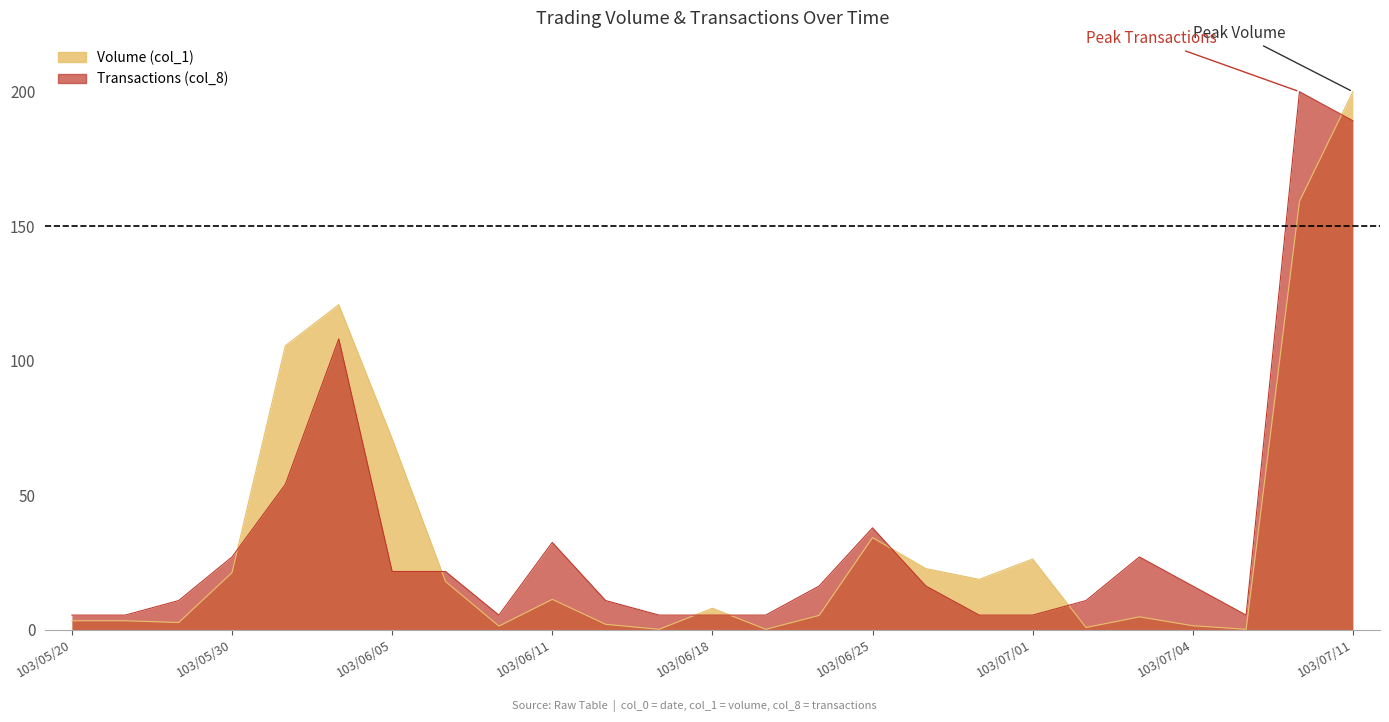

Rank the series by their average value, from lowest to highest.

Volume (col_1), Transactions (col_8)